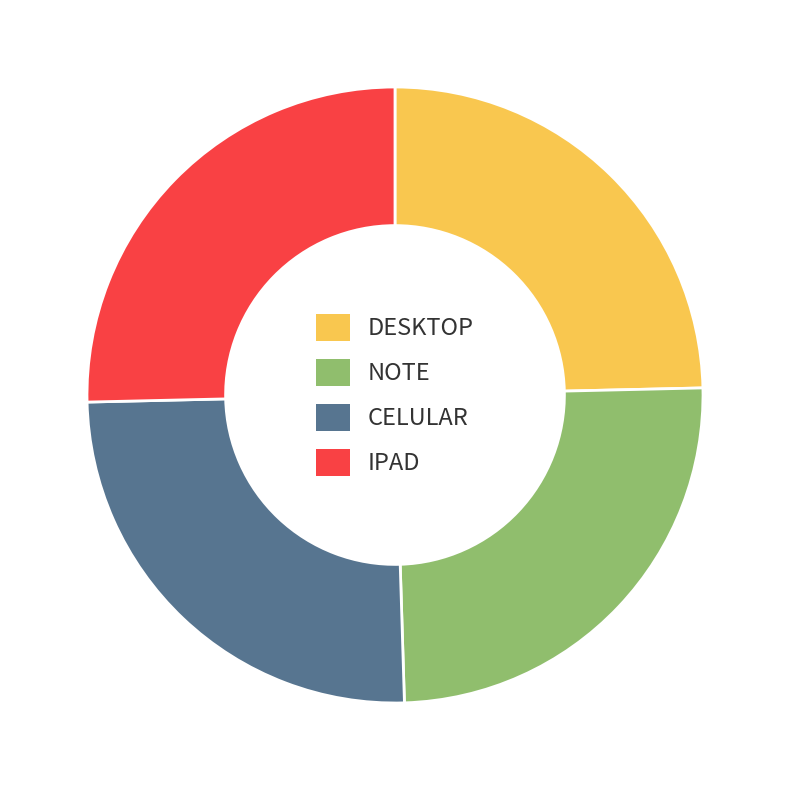

Is CELULAR the majority of the pie?

No